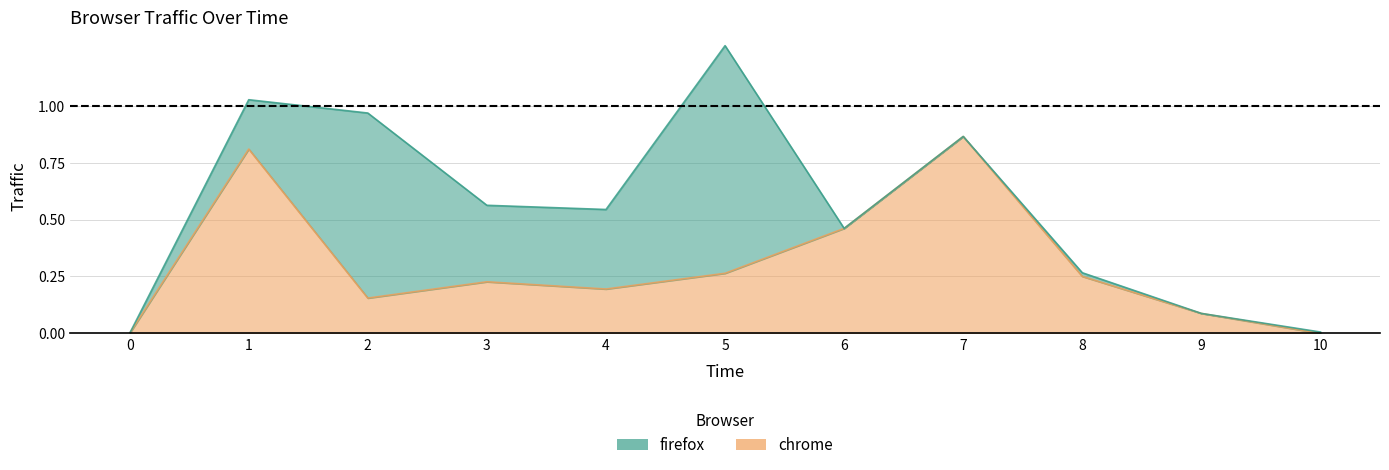

At which category does the data reach its first local peak?

1